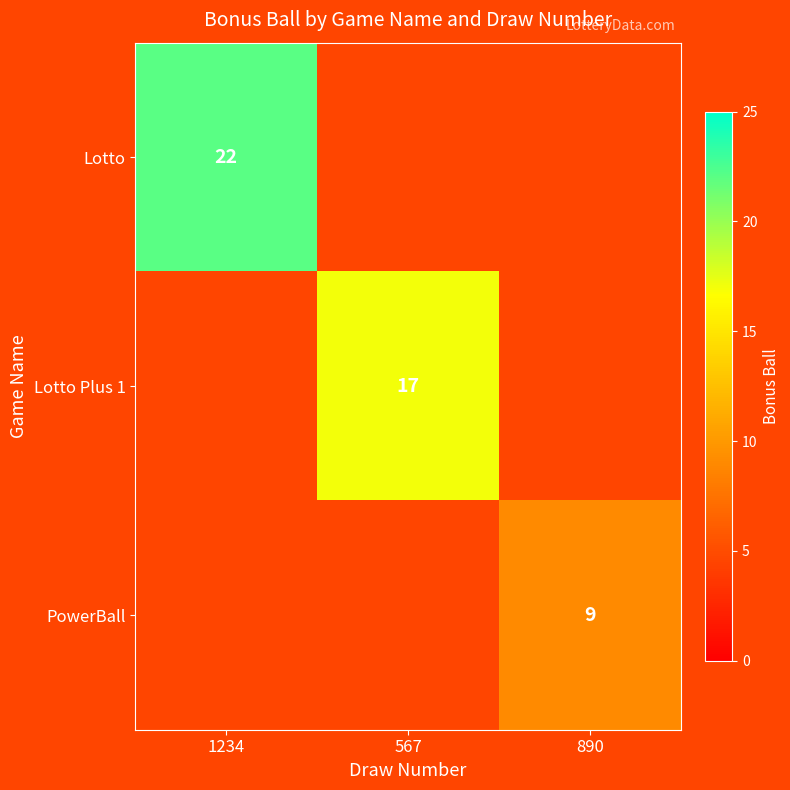

The PowerBall series shows 9 at 890. True or false?

True